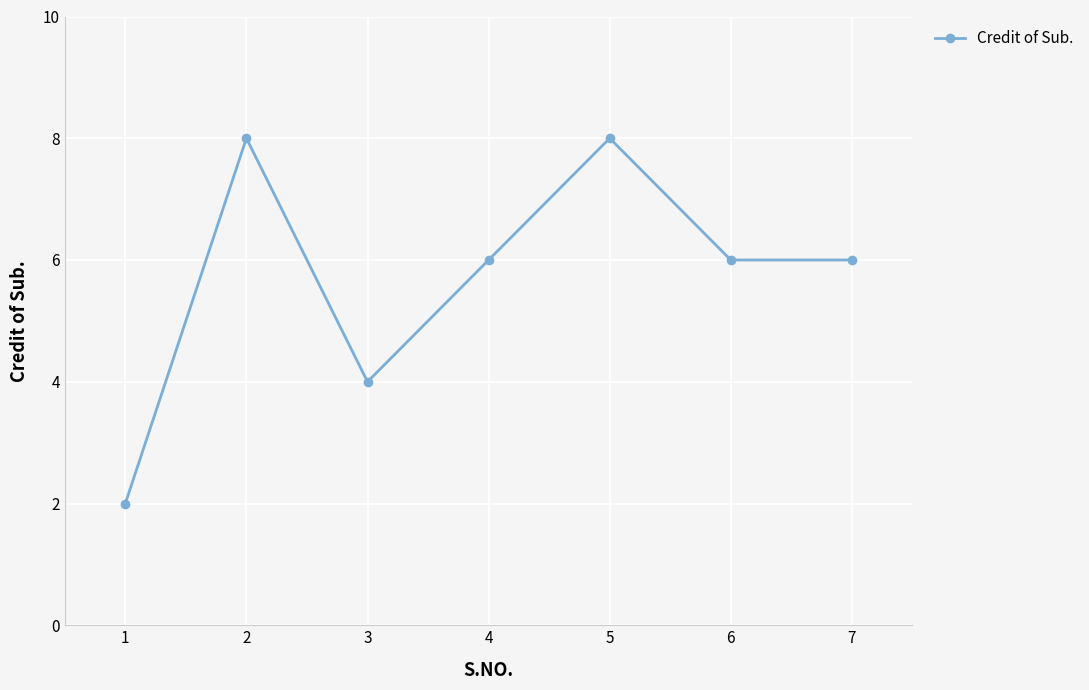

How many lines are shown in the chart?

1